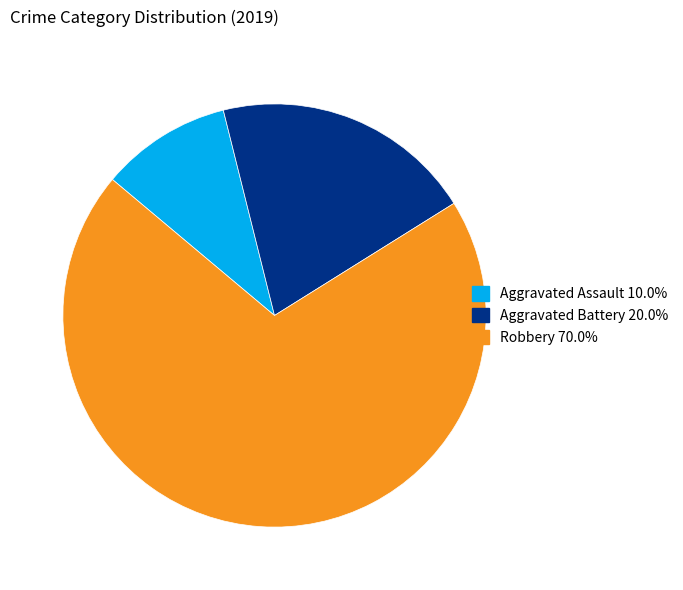

Between Aggravated Assault and Aggravated Battery, which is larger?

Aggravated Battery